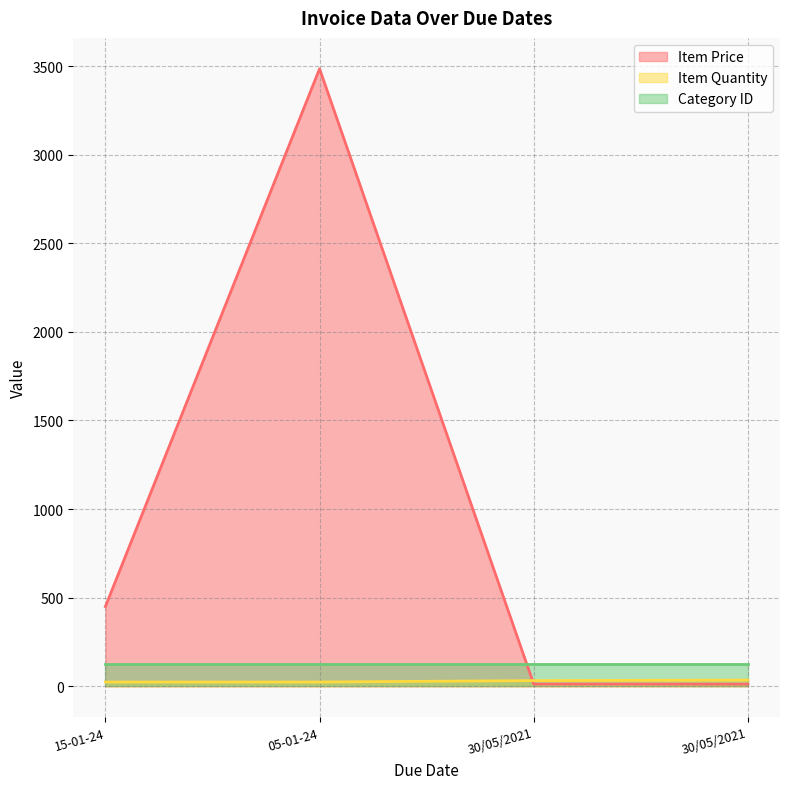

Where does the Item Price series first go above 450?

05-01-24